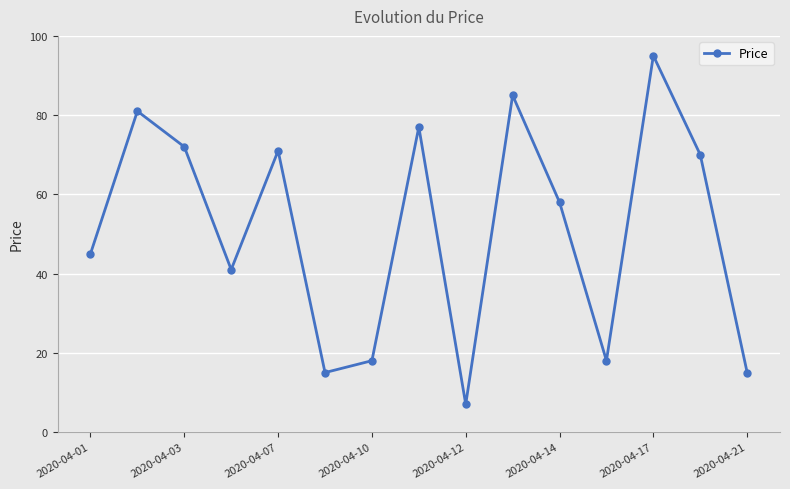

What is the value of the 12th point from the left?

18